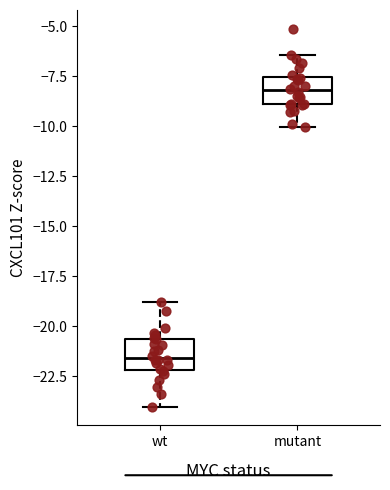

Which box's median line is the lowest?

wt